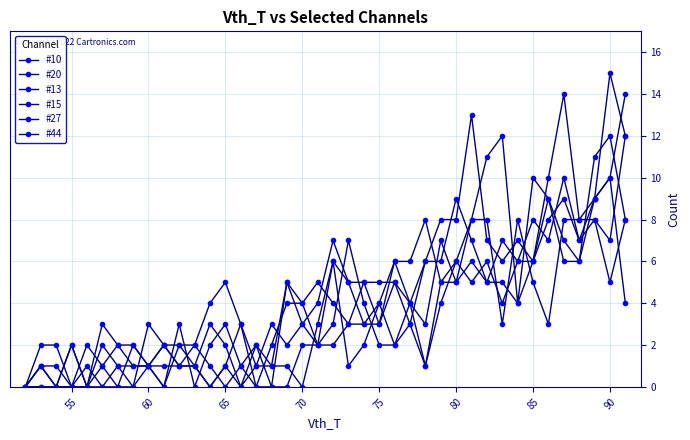

What is the difference between the maximum and minimum values in the #15 series?

14